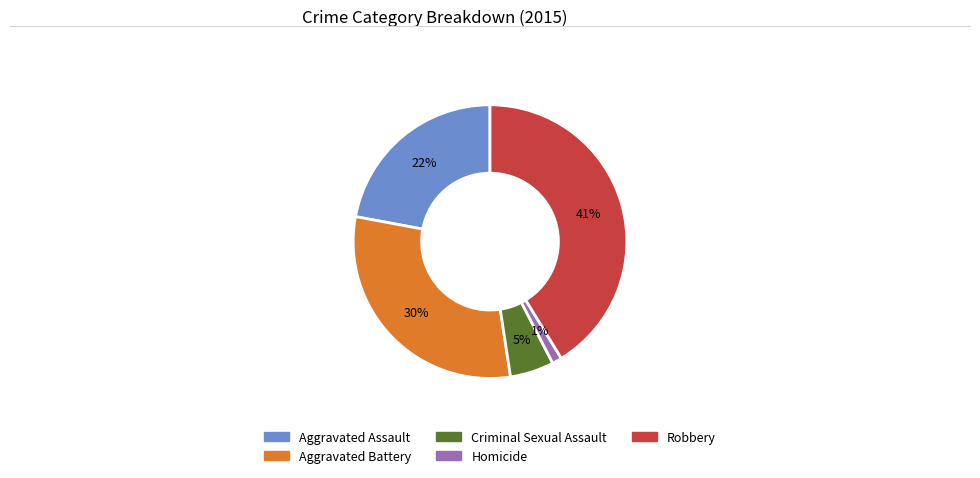

How many slices are in this pie chart?

5